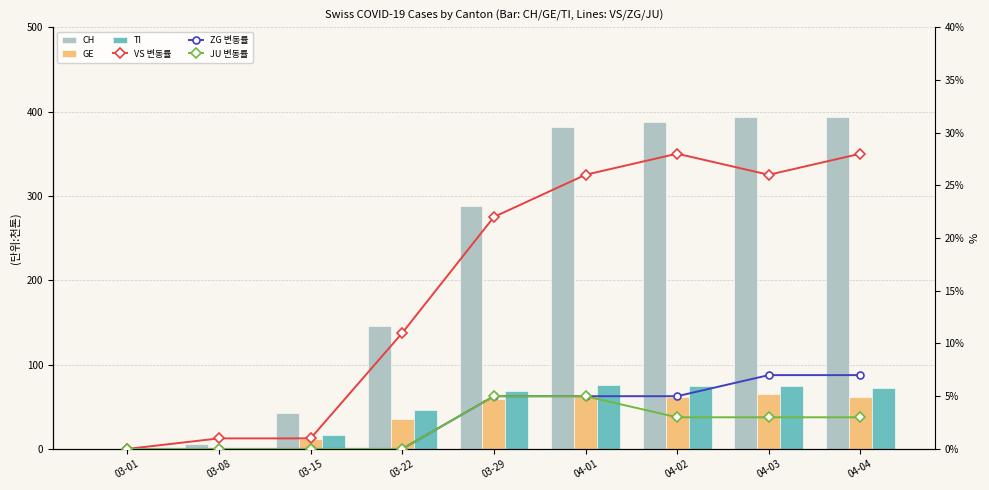

How many positive values does the CH series have?

8